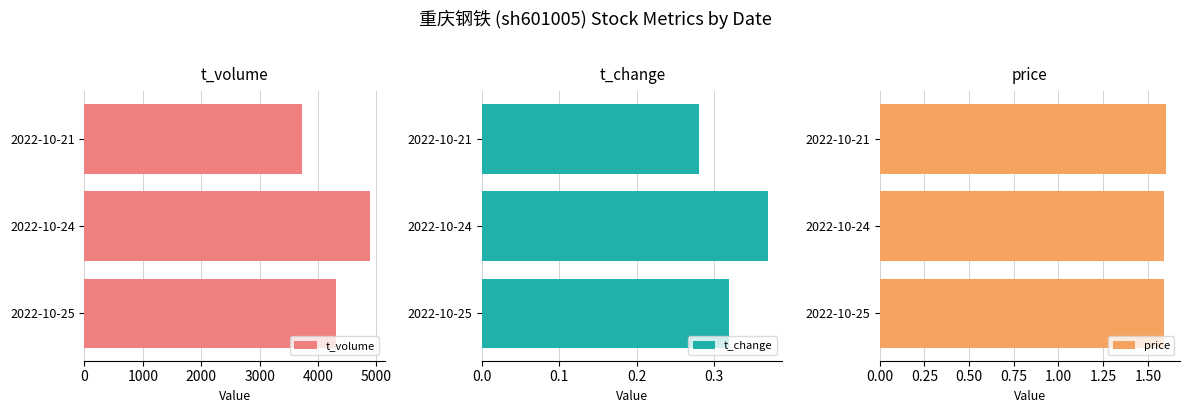

What is the value of the t_change bar at the 2nd from the left?

0.4